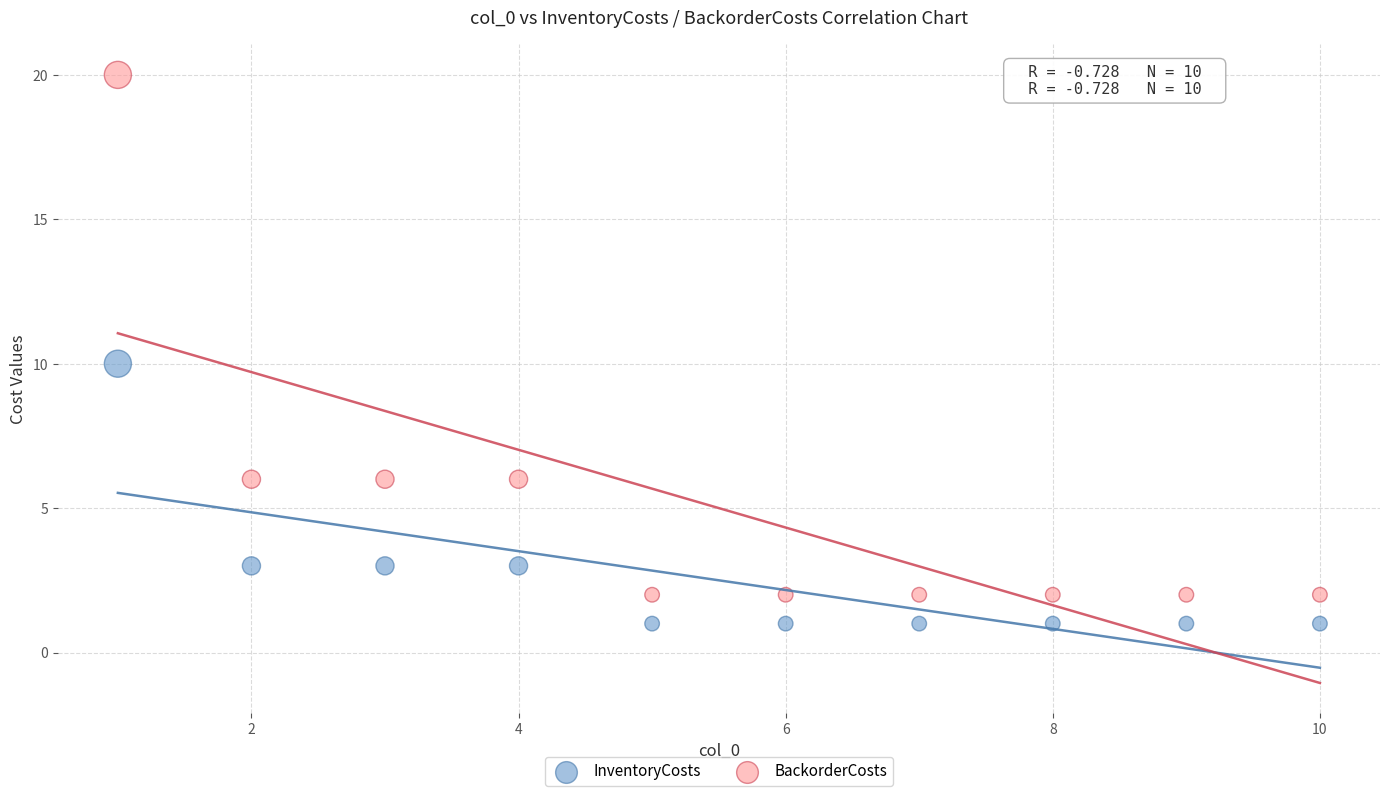

What is the X range (max minus min) for the scatter plot?

9